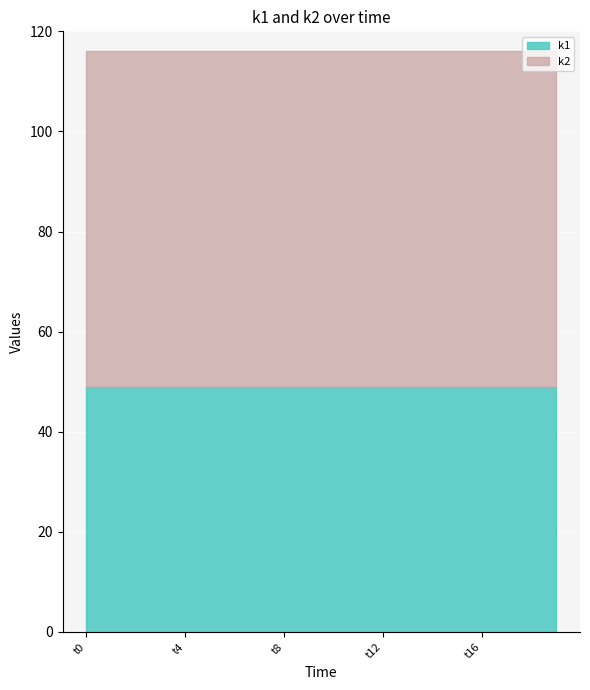

What is the value of the k2 point at the 12th from the left?

67